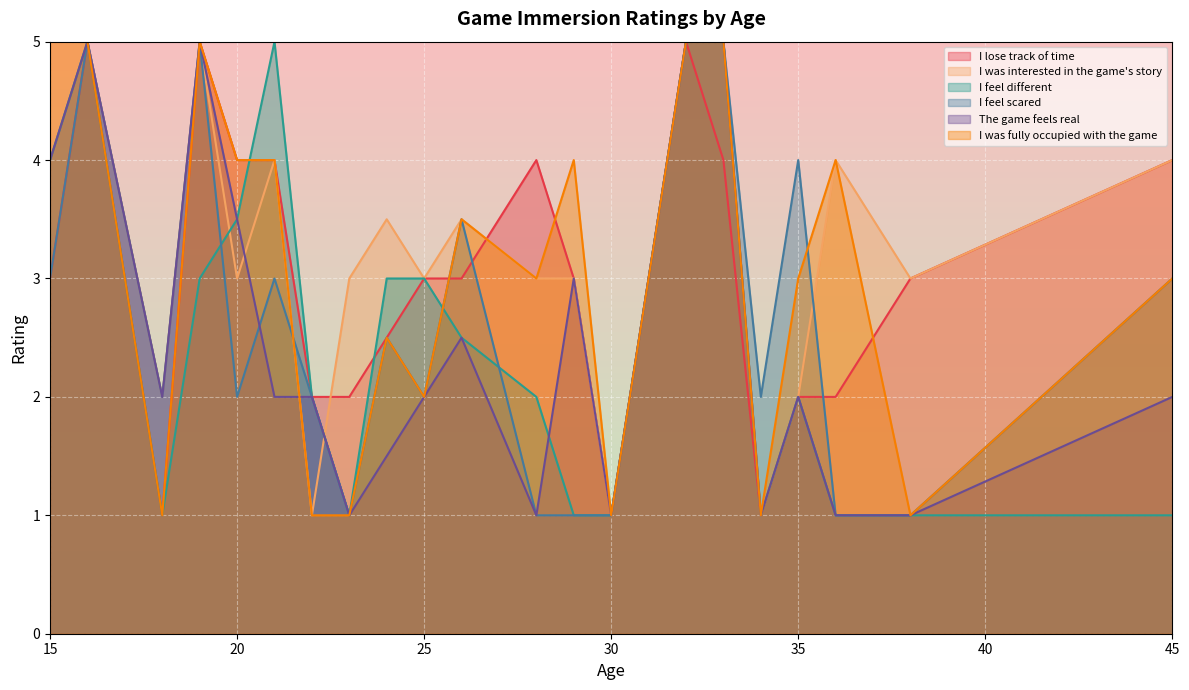

How many data points in I feel scared are less than 2?

6